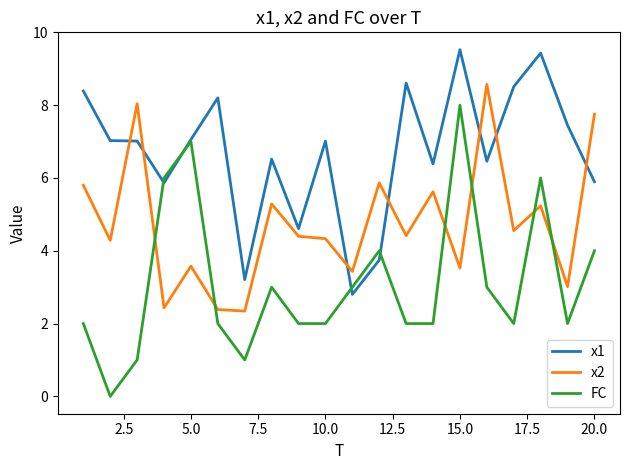

Which series has the largest total across all categories?

x1